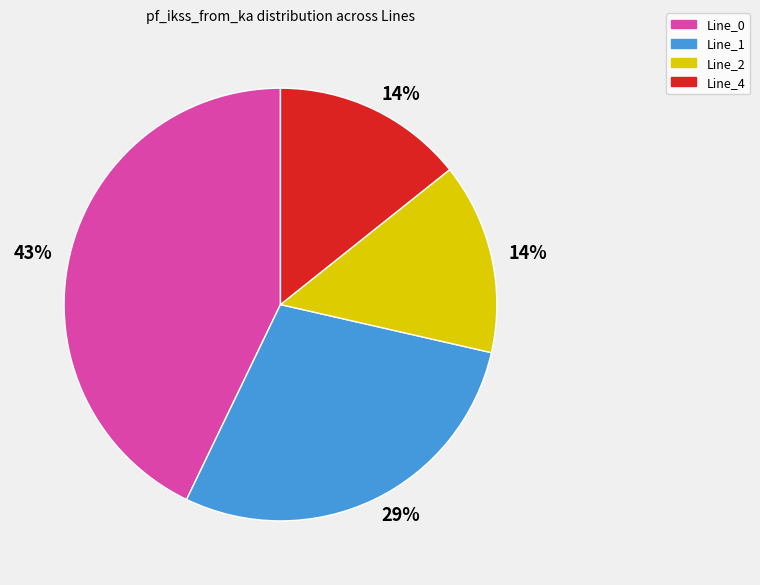

Does any single category account for the majority?

No